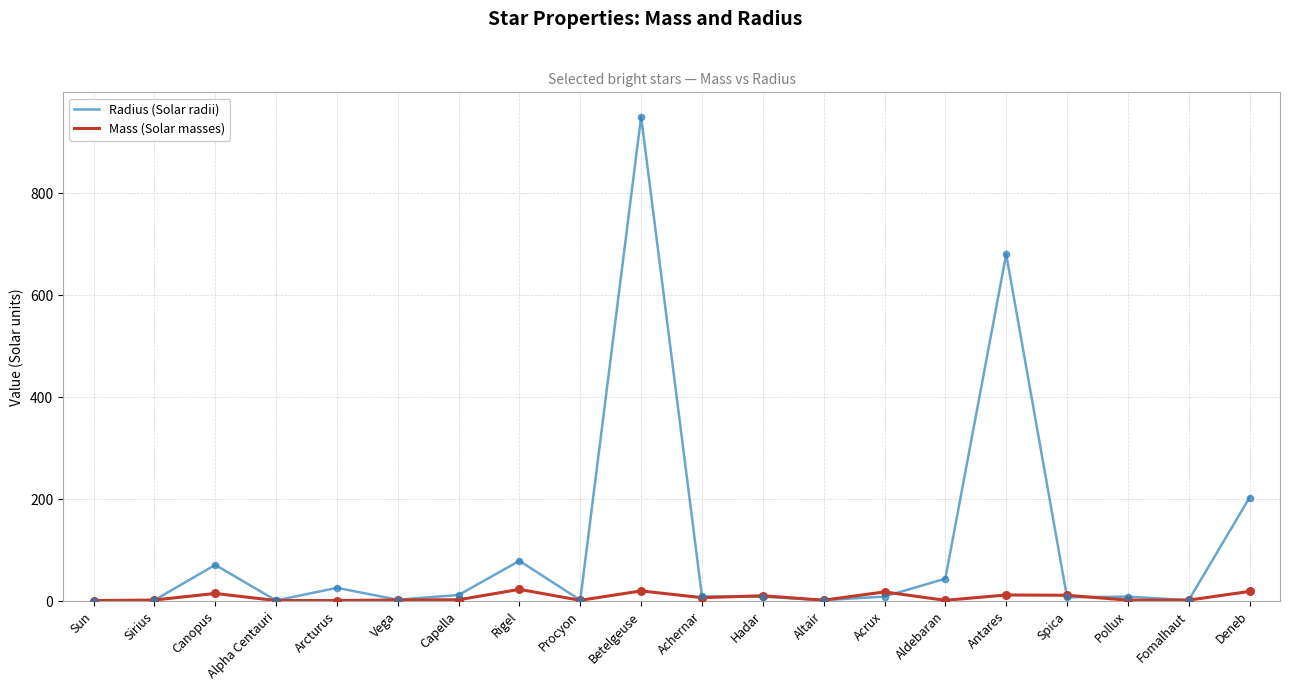

Which series has the widest spread of values?

Radius (Solar radii)